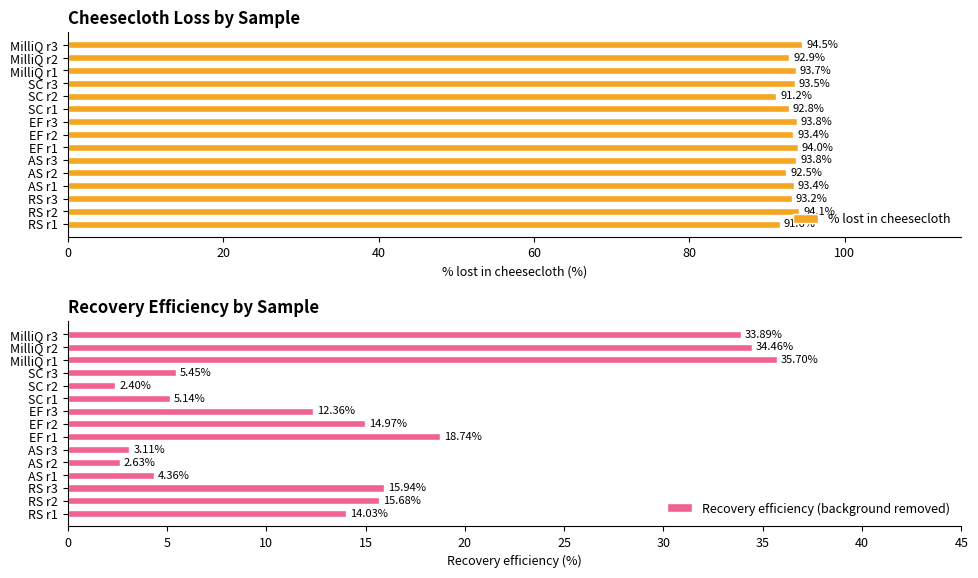

What is the sum of the % lost in cheesecloth values at EF r3 and RS r1?

185.4